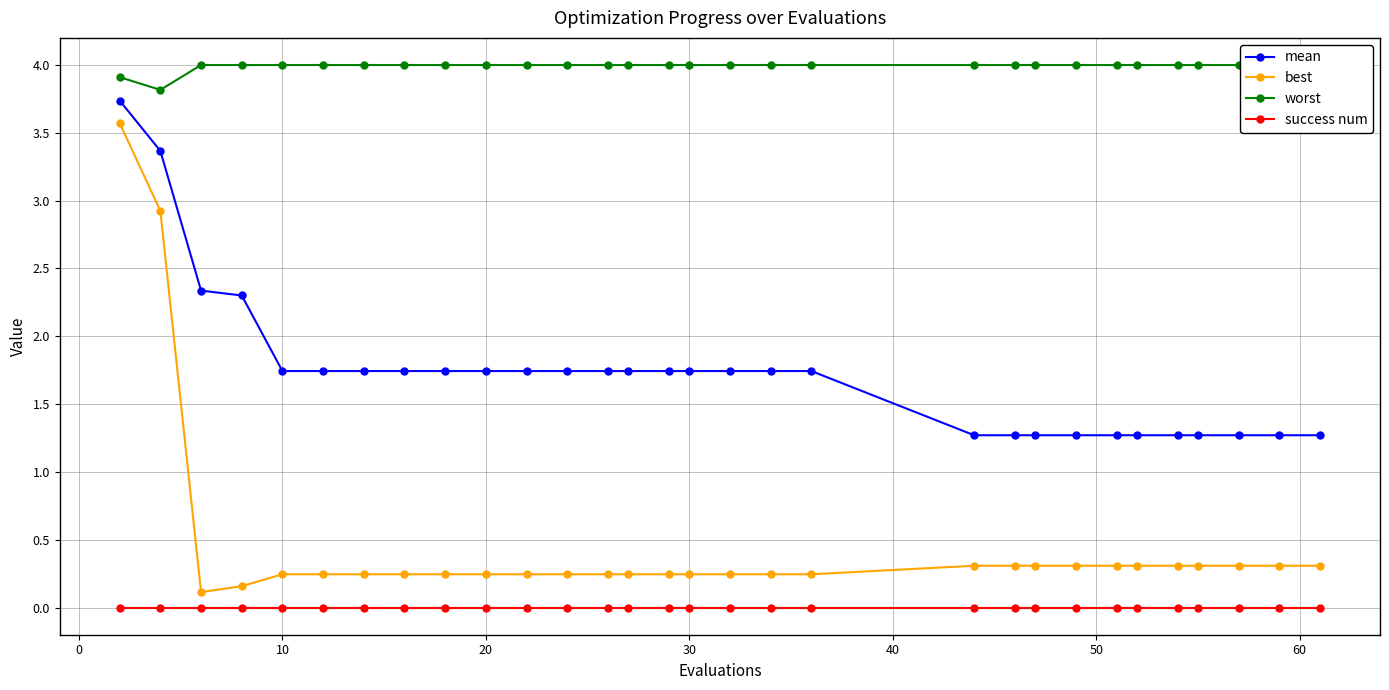

True or false: mean and worst intersect in this chart.

False